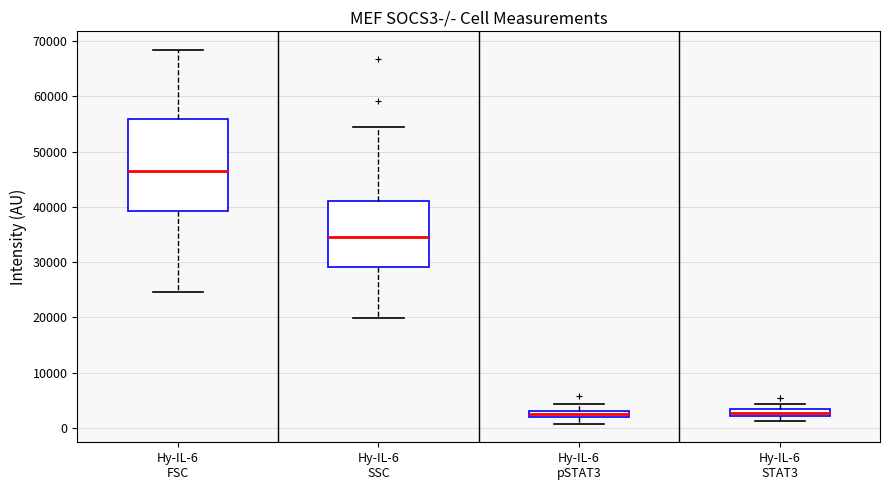

Which box's median line is the highest?

Hy-IL-6 FSC